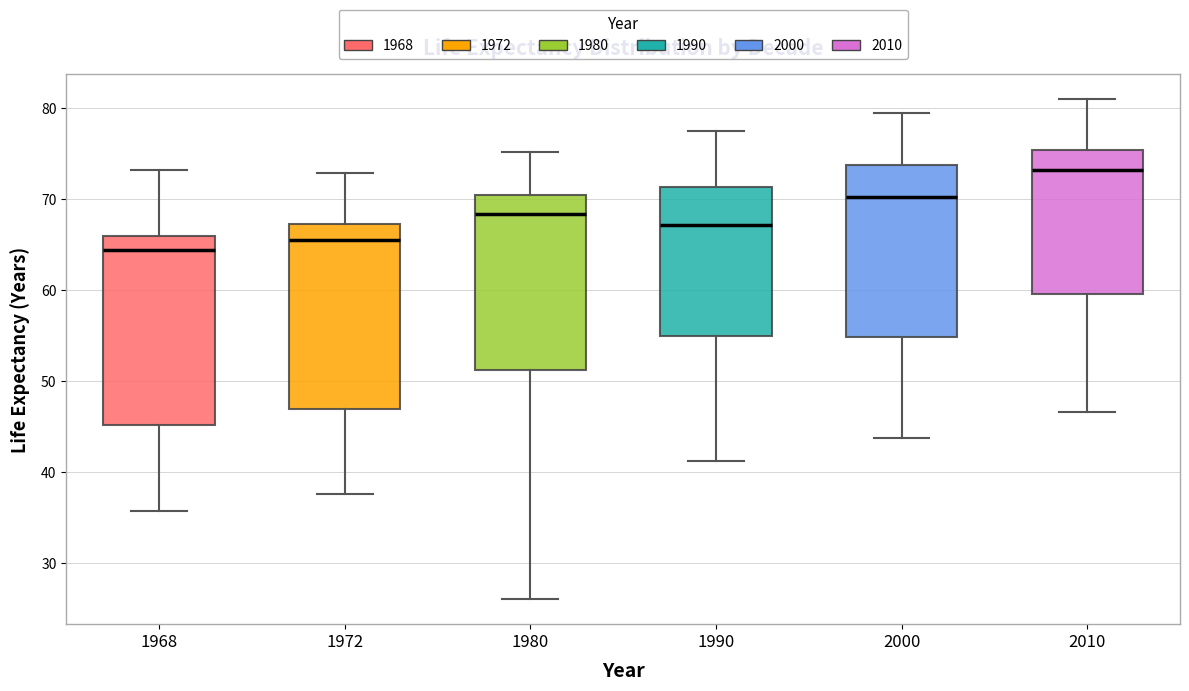

Where does the upper whisker of the box at x = 1968 end on the y-axis? The values are not printed on the chart, so give them approximately, as read against the axis.

73